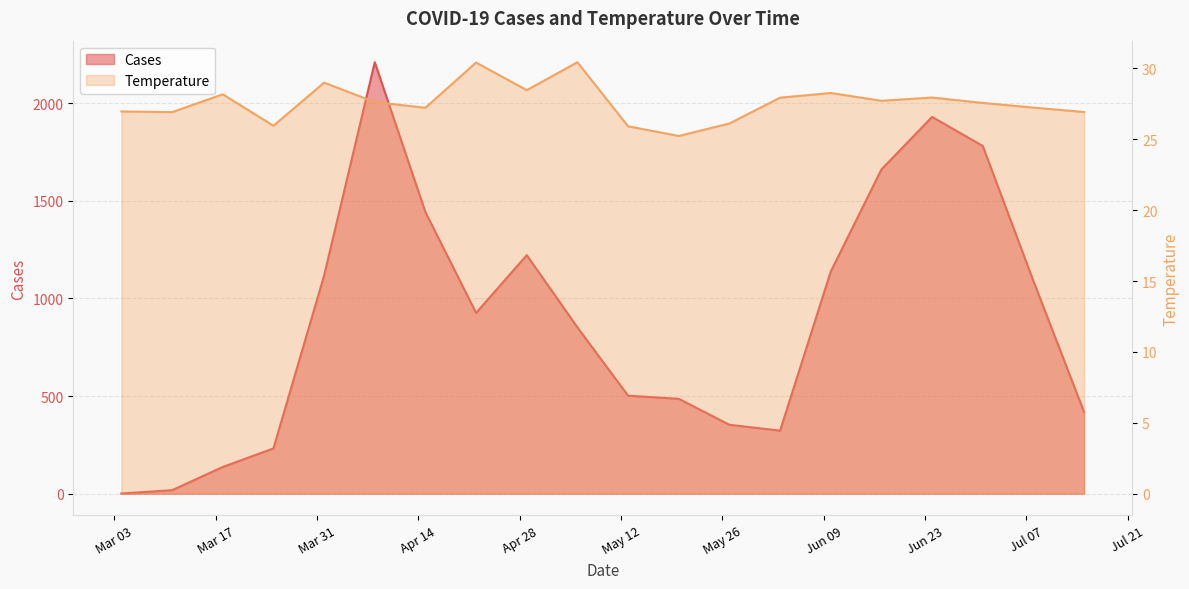

At which label is Cases closest to 1105?

2020-04-01